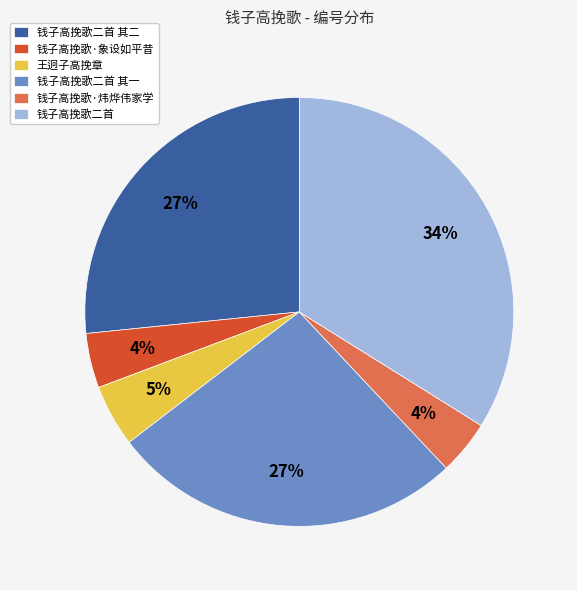

Combined, do 钱子高挽歌二首 其一 and 钱子高挽歌二首 其二 account for over 50%?

Yes